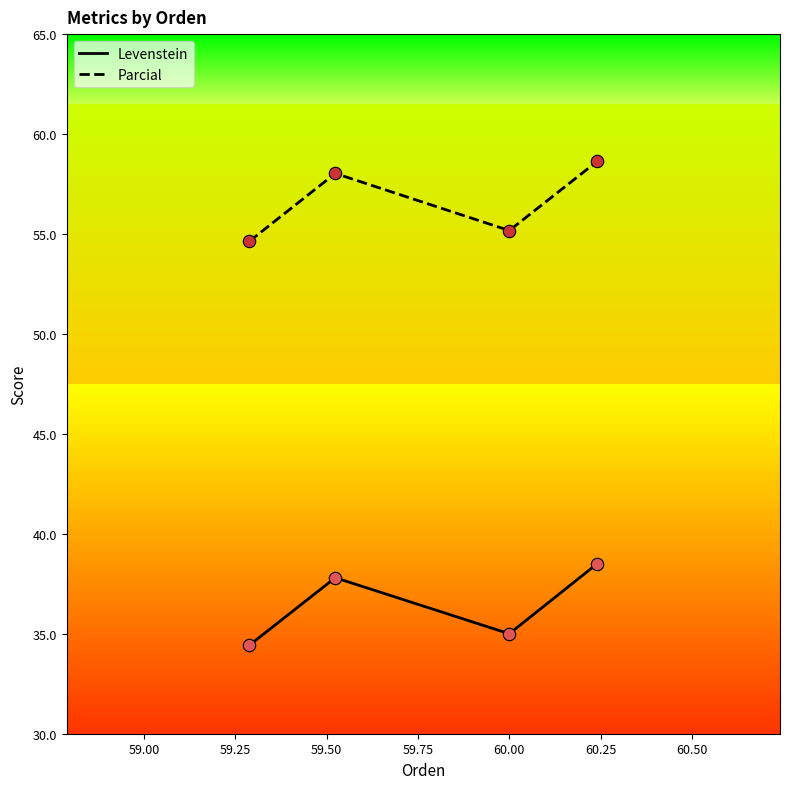

Which series has the largest total across all categories?

Parcial